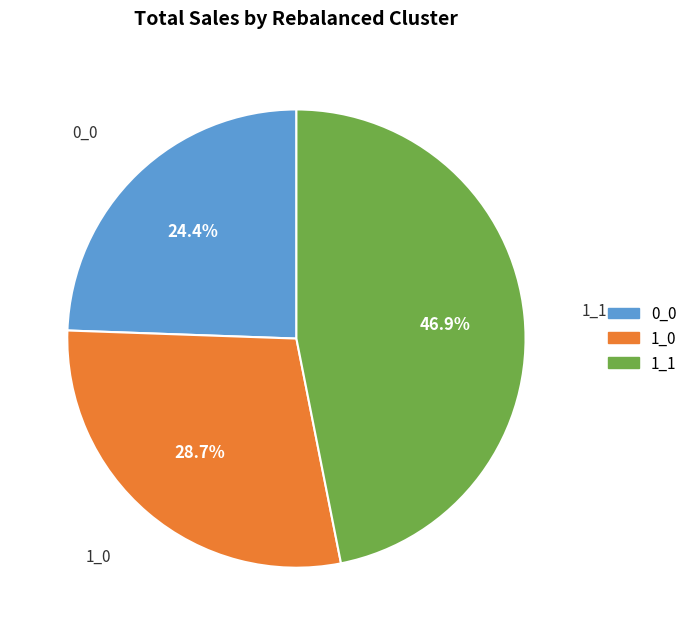

How many segments does this pie chart have?

3